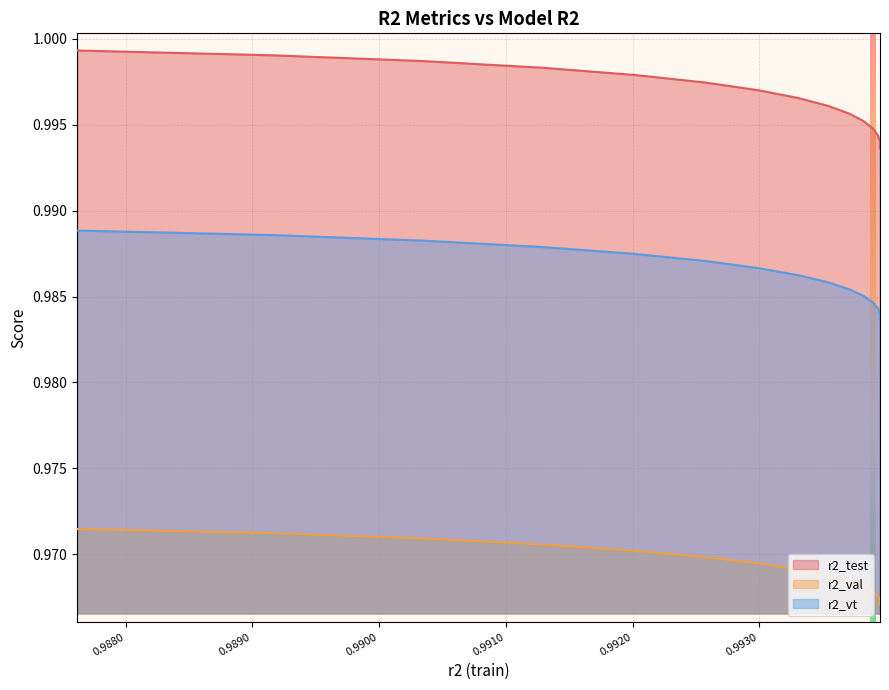

Which series changed the most between 0.9876180984838918 and 0.9903516100014538?

r2_test